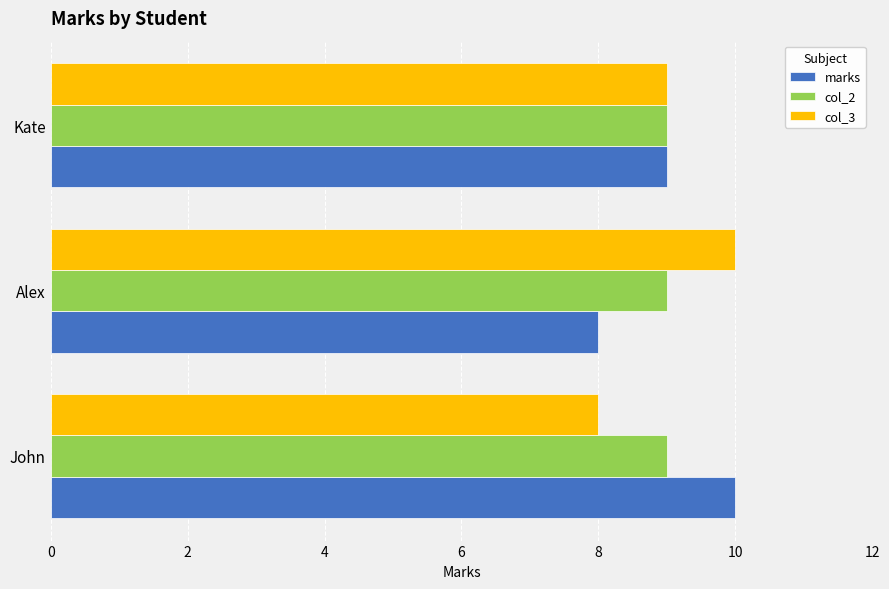

How many values in the col_3 series are below 9?

1